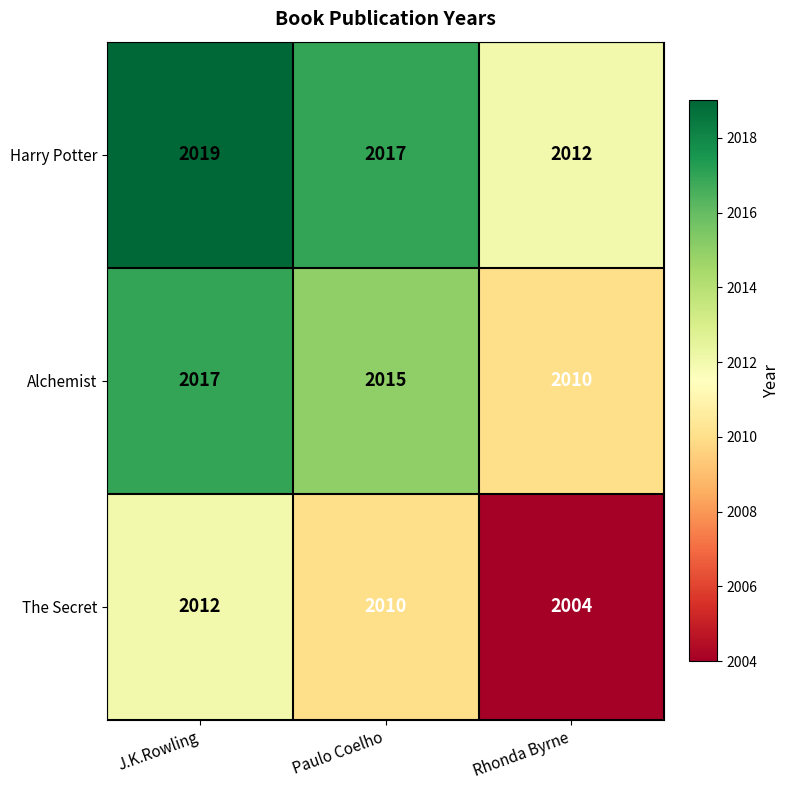

What is the average value of the The Secret series?

2009